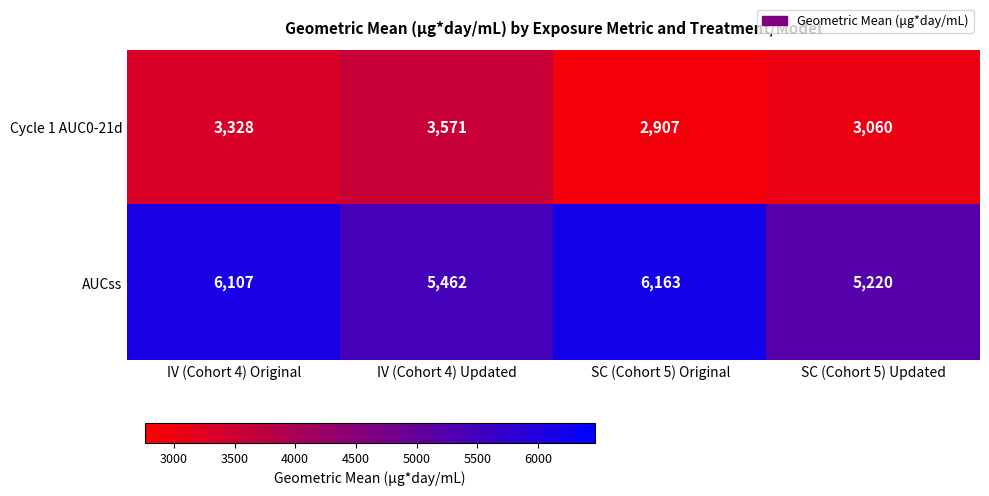

Is the value of AUCss at SC (Cohort 5) Updated greater than the value of Cycle 1 AUC0-21d at SC (Cohort 5) Original?

Yes